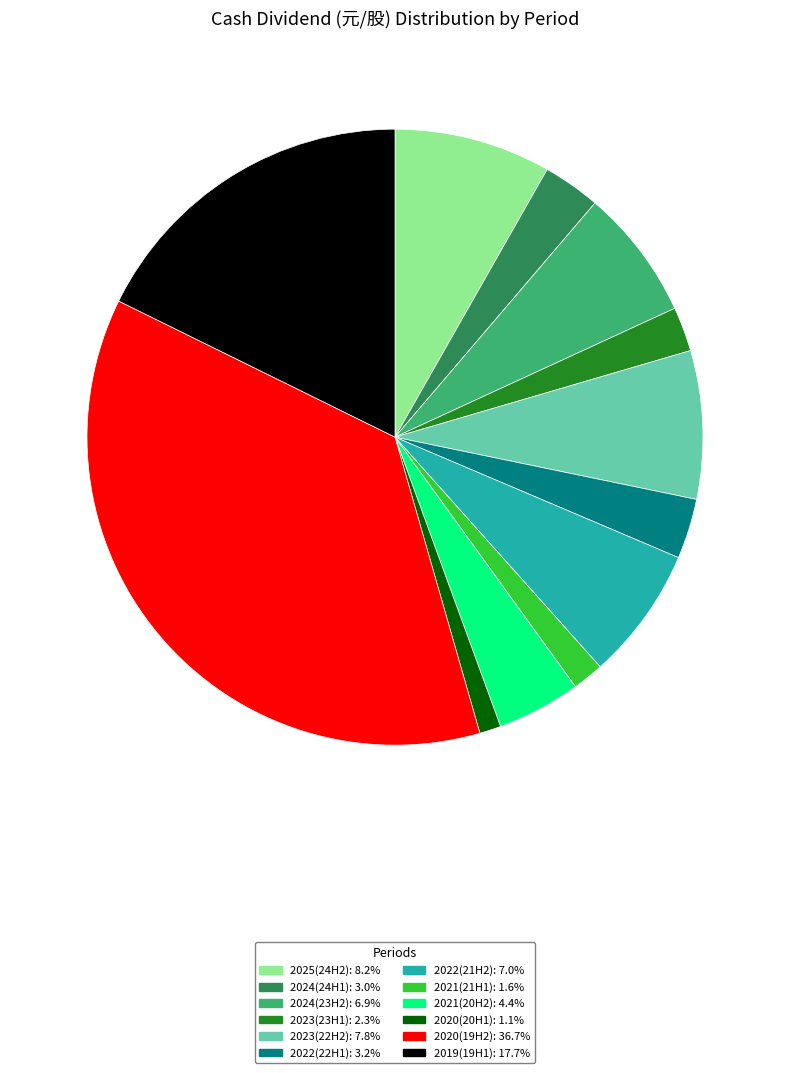

Between 2023(23H1) and 2021(20H2), which is larger?

2021(20H2)